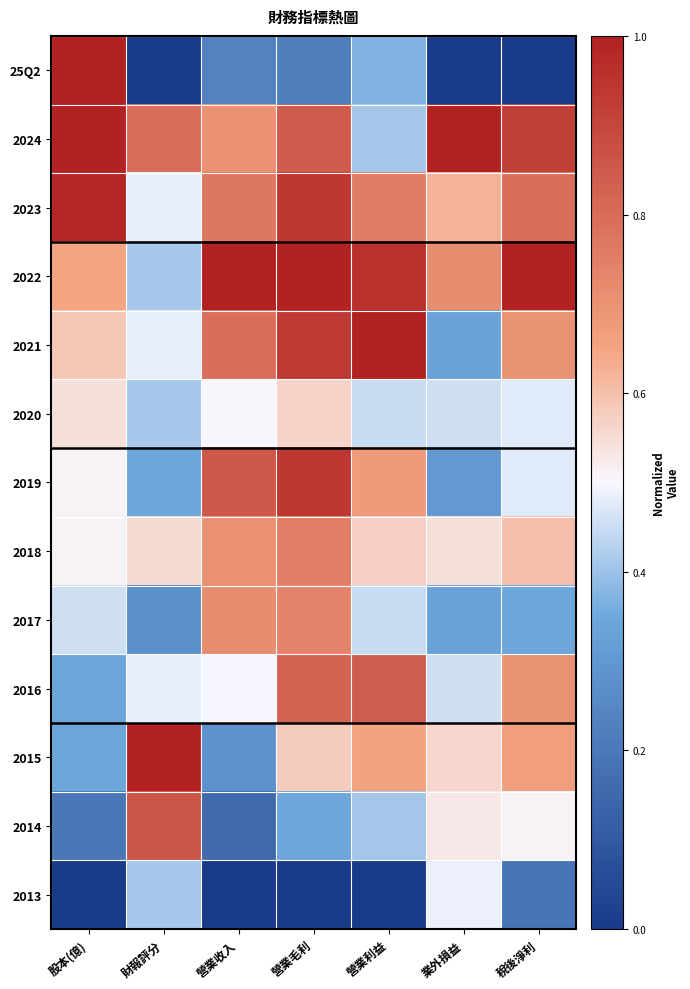

Rank the series by their maximum value, from lowest to highest.

2013, 2020, 2017, 2018, 2016, 2014, 2019, 2023, 25Q2, 2024, 2022, 2021, 2015